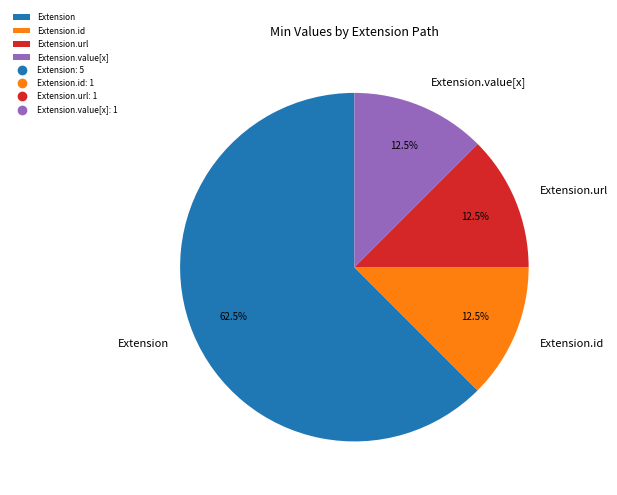

Is there a majority slice in this chart?

Yes